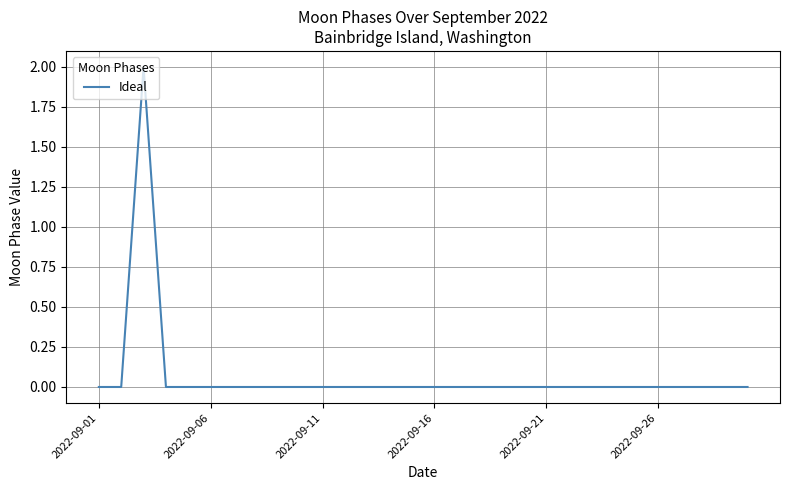

Count the number of data series in this chart.

1